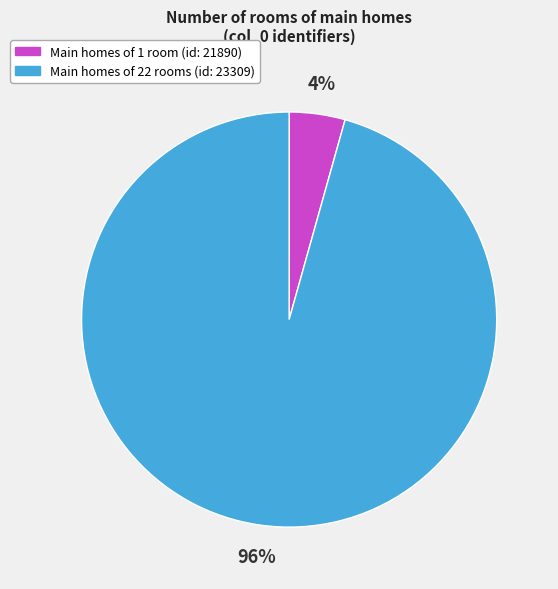

Is there a majority slice in this chart?

Yes